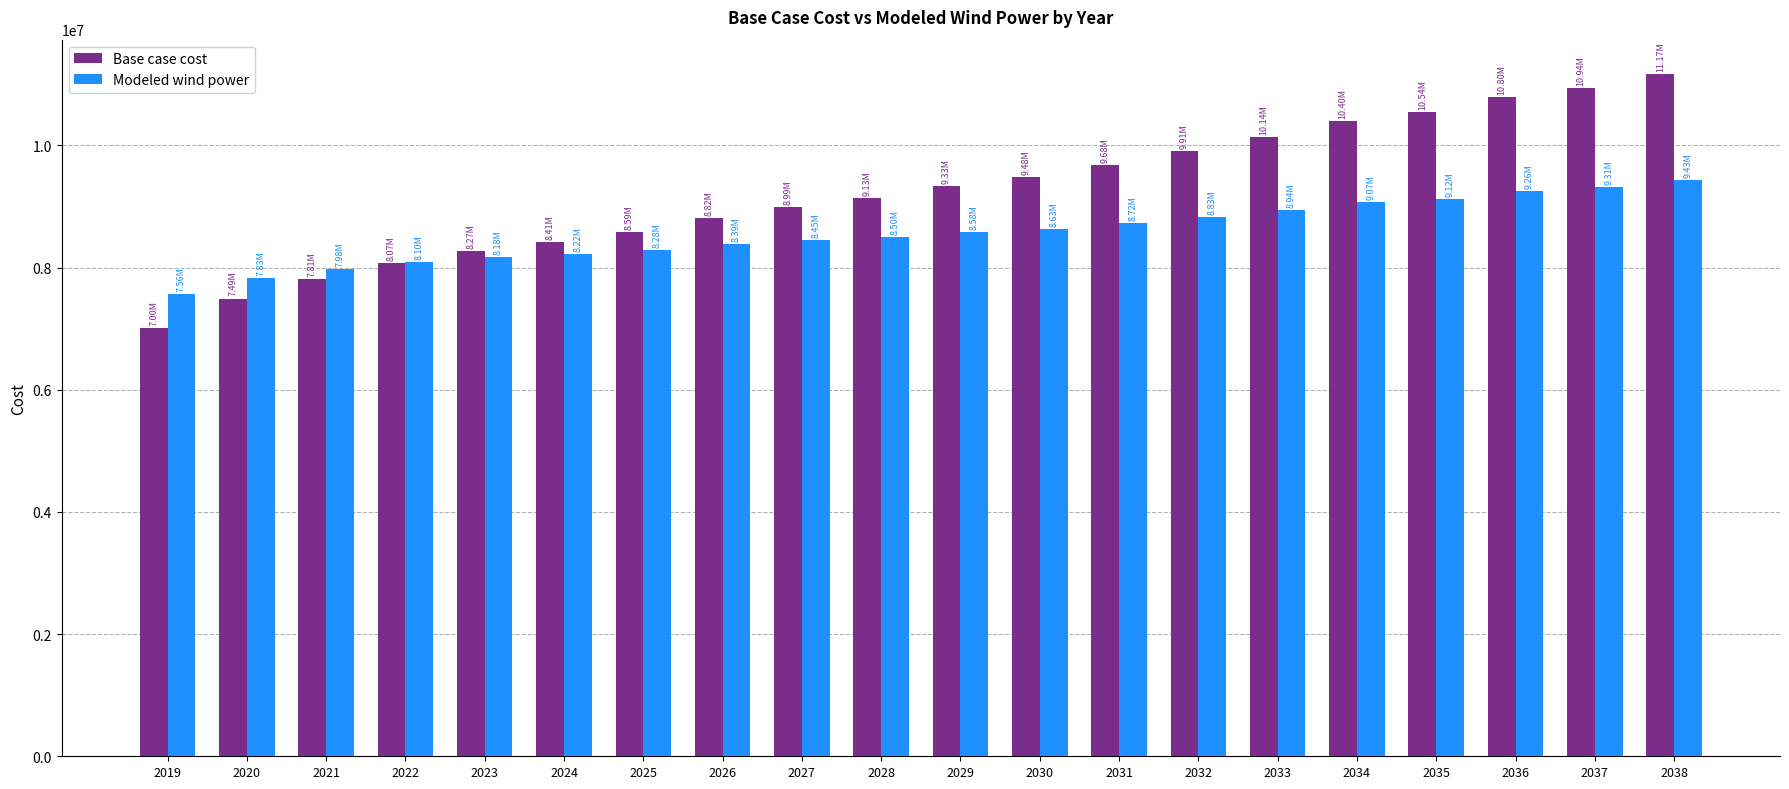

List the labels in order of Base case cost value, smallest first.

2019, 2020, 2021, 2022, 2023, 2024, 2025, 2026, 2027, 2028, 2029, 2030, 2031, 2032, 2033, 2034, 2035, 2036, 2037, 2038